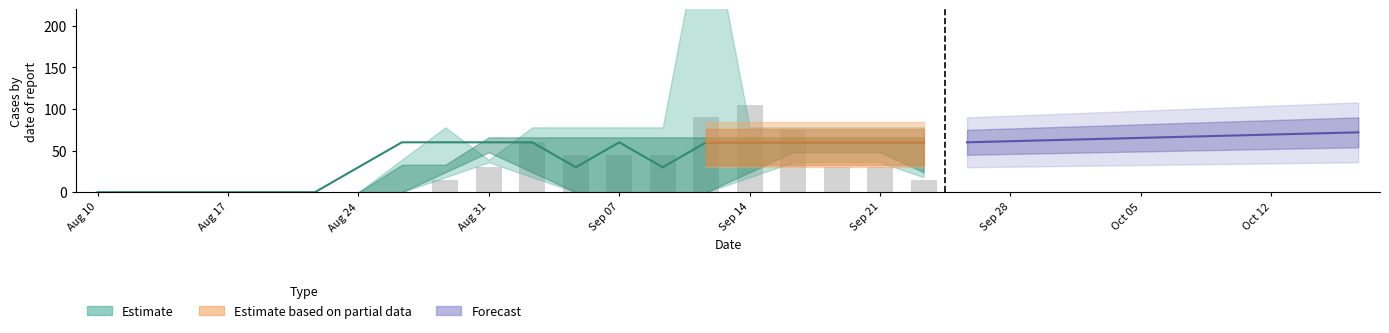

How many data points are less than 30?

10